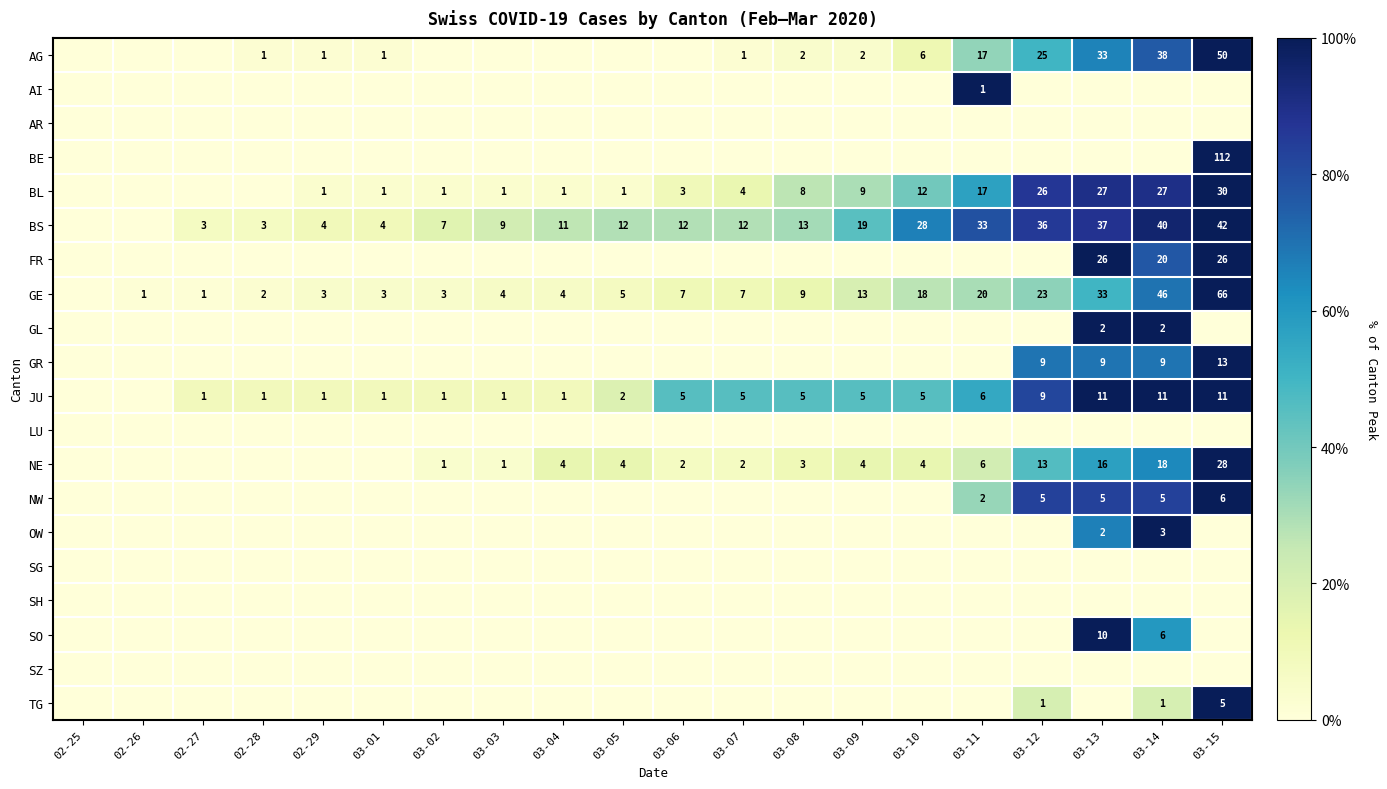

Which label corresponds to the largest value in the chart?

03-15